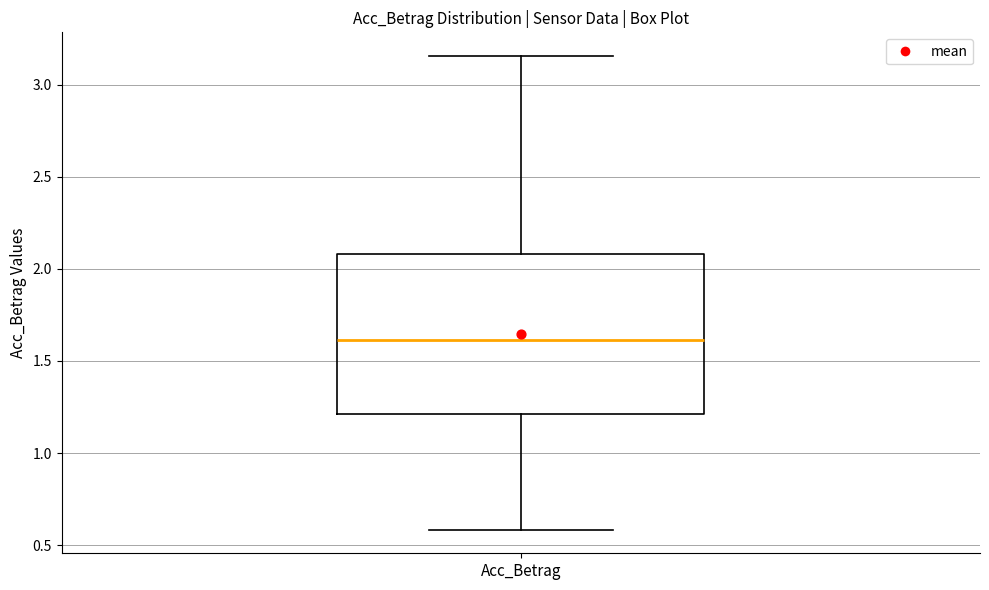

Read this box plot against the y-axis: the position of the median line, the range covered by the box, and the ends of both whiskers. The values are not printed on the chart, so give them approximately, as read against the axis.

median 1.60, box 1.20 to 2.10, whiskers 0.60 to 3.15